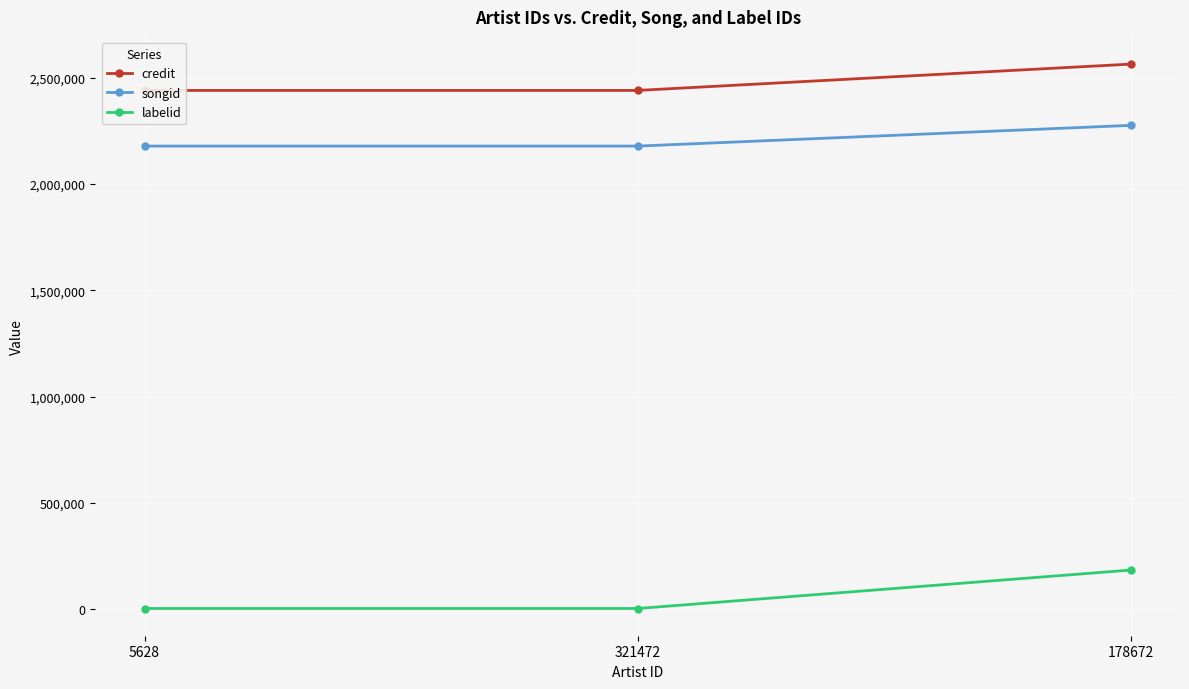

Reading right to left, what are all the values shown in this chart?

credit: 178672=2563874	321472=2440145	5628=2440145
songid: 178672=2275882	321472=2178440	5628=2178440
labelid: 178672=185254	321472=4546	5628=4546